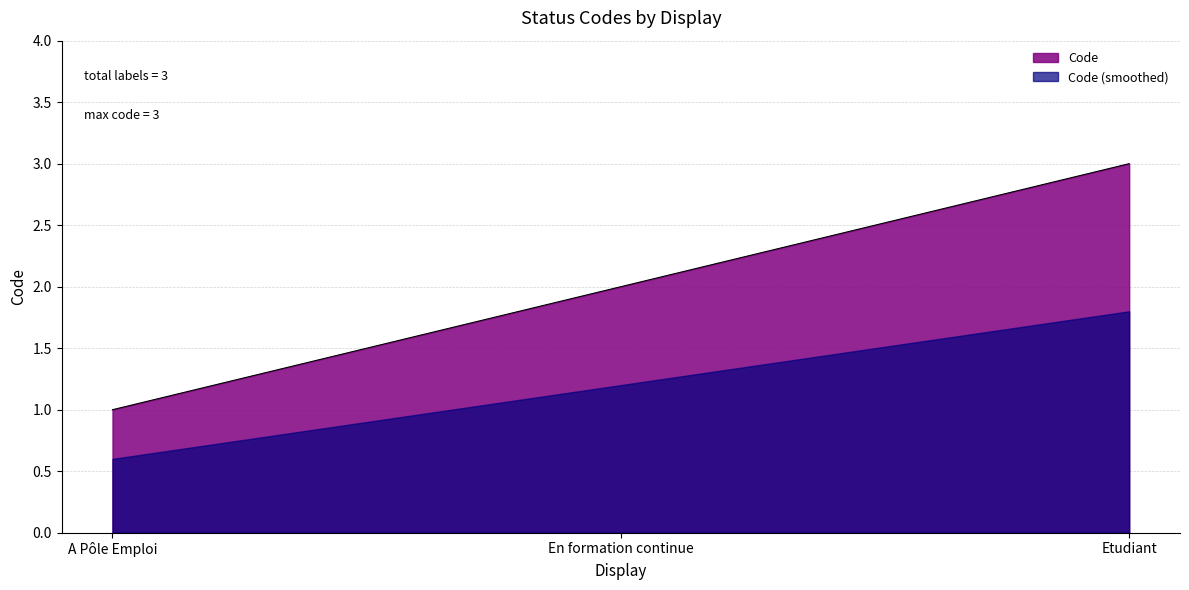

List the labels in order of value, smallest first.

A Pôle Emploi, En formation continue, Etudiant